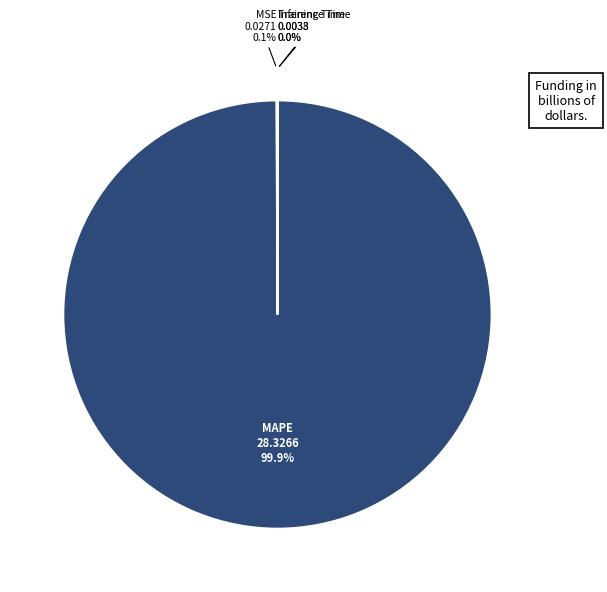

Does any single category account for the majority?

Yes